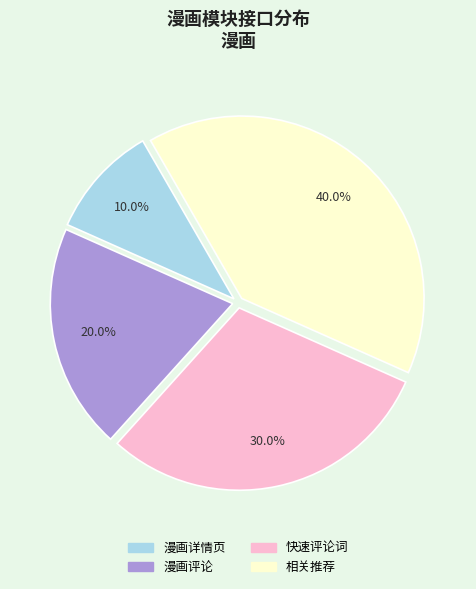

Which slice is the smallest?

漫画详情页